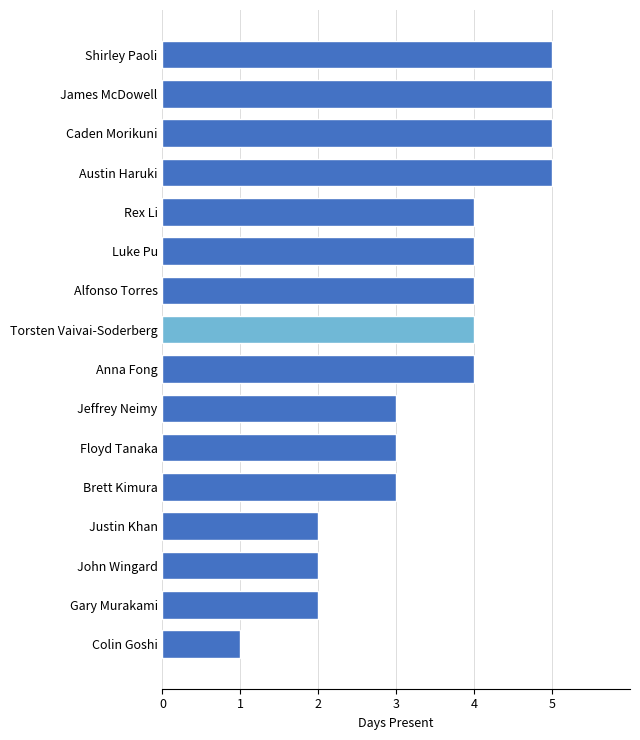

What is the ratio of the value at Austin Haruki to the value at John Wingard?

2.5